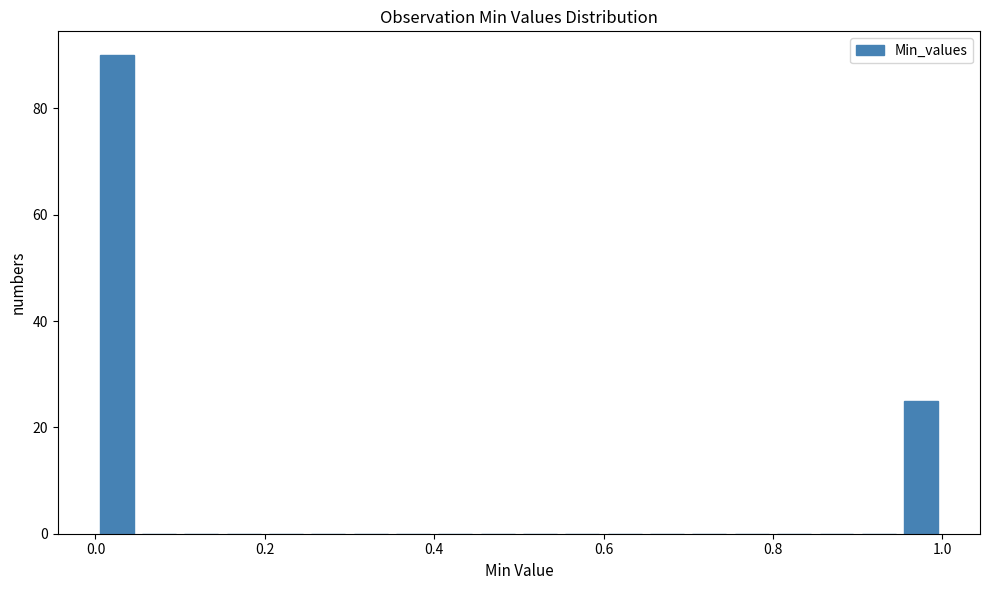

Read against the x-axis, roughly where is the centre of the tallest bar?

0.02